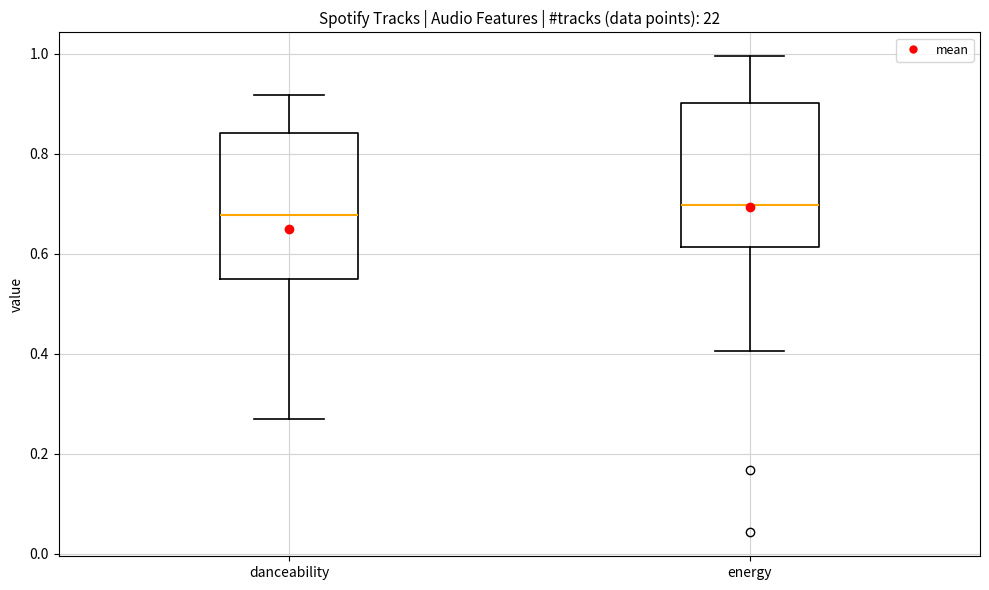

Reading left to right, read every box against the y-axis: the position of its median line, the range the box covers, and the ends of its whiskers. The values are not printed on the chart, so give them approximately, as read against the axis.

danceability: median 0.68, box 0.54 to 0.84, whiskers 0.26 to 0.92
energy: median 0.70, box 0.62 to 0.90, whiskers 0.40 to 1.00